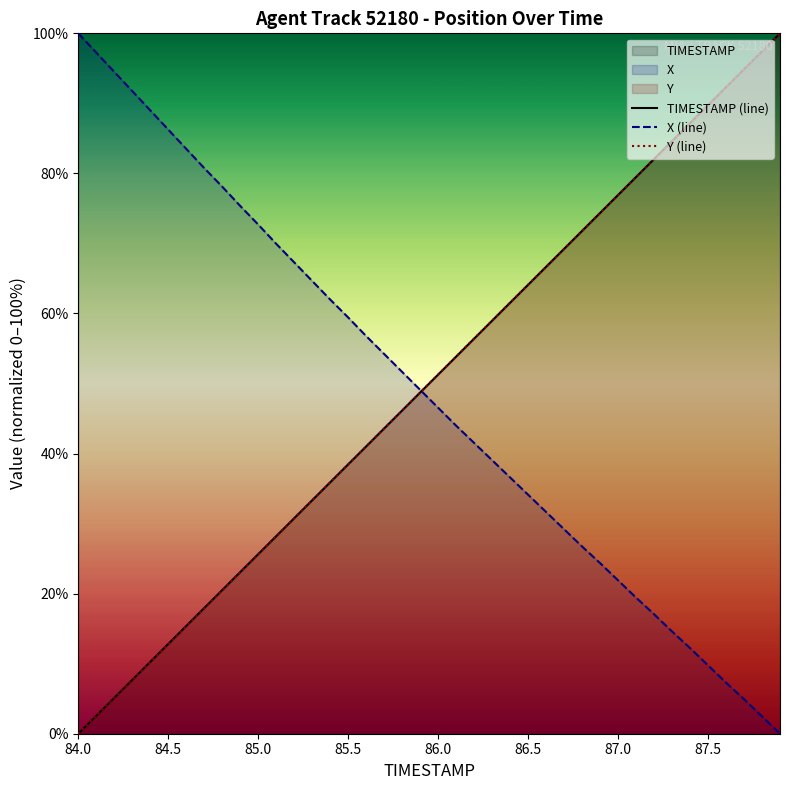

What is the maximum value for X (line)?

100.0